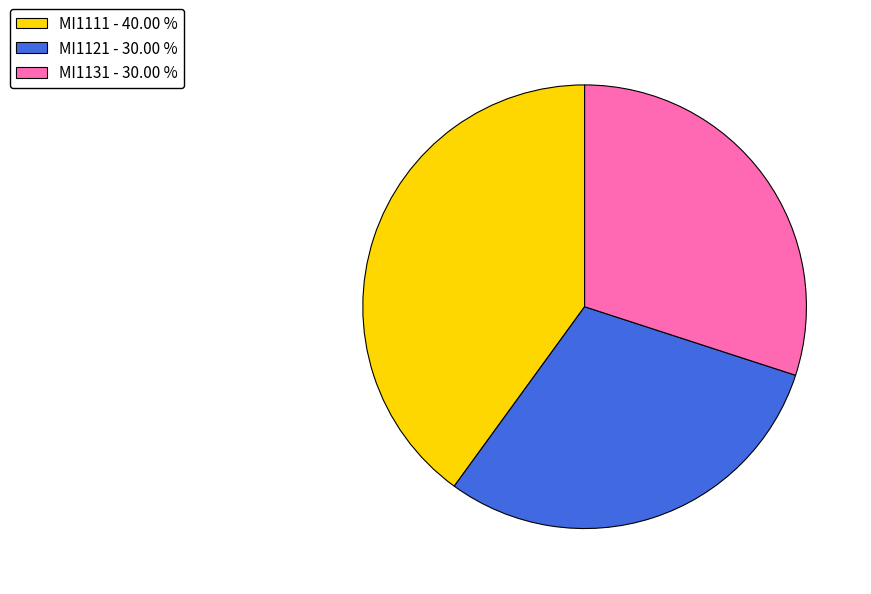

Between MI1111 - 40.00 % and MI1121 - 30.00 %, which is larger?

MI1111 - 40.00 %